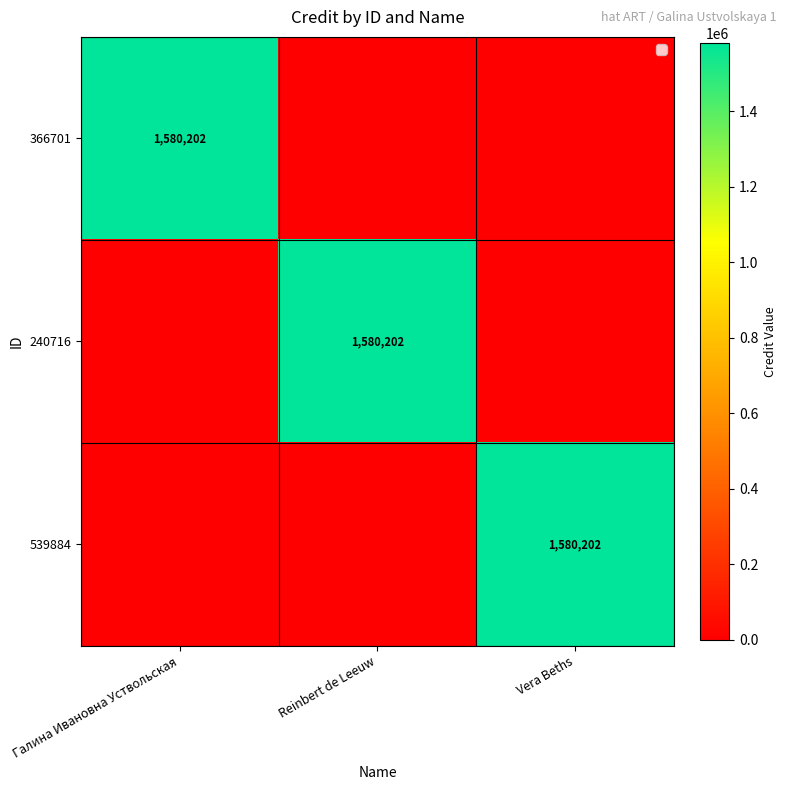

Which has a higher value, Галина Ивановна Уствольская or Vera Beths?

Галина Ивановна Уствольская